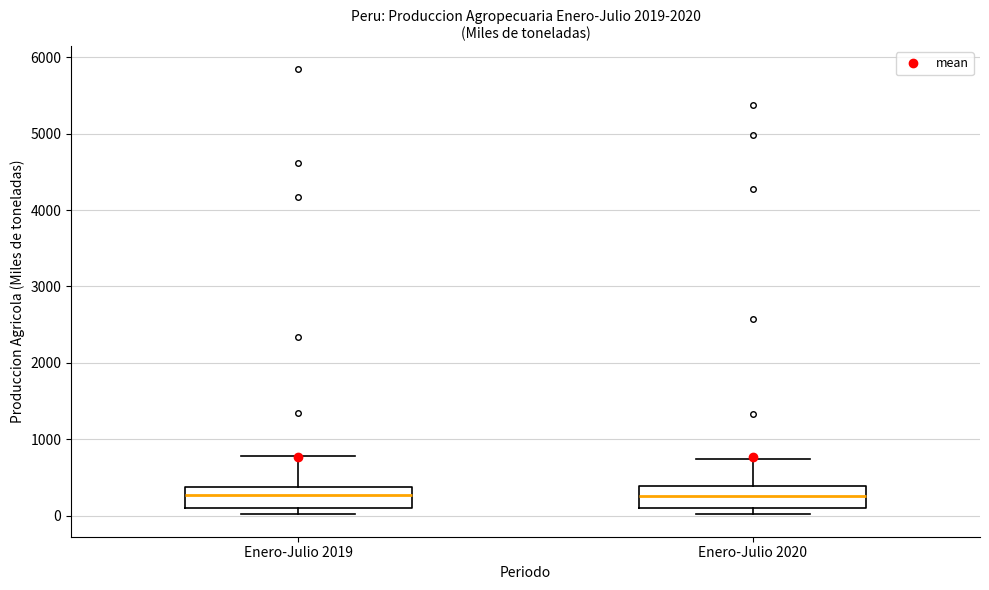

Reading left to right, transcribe this box plot: for each box, give where its median line is, the range the box spans, and where its two whiskers end, as read against the y-axis. The values are not printed on the chart, so give them approximately, as read against the axis.

Enero-Julio 2019: median 300, box 100 to 400, whiskers 0 to 800
Enero-Julio 2020: median 300, box 100 to 400, whiskers 0 to 700